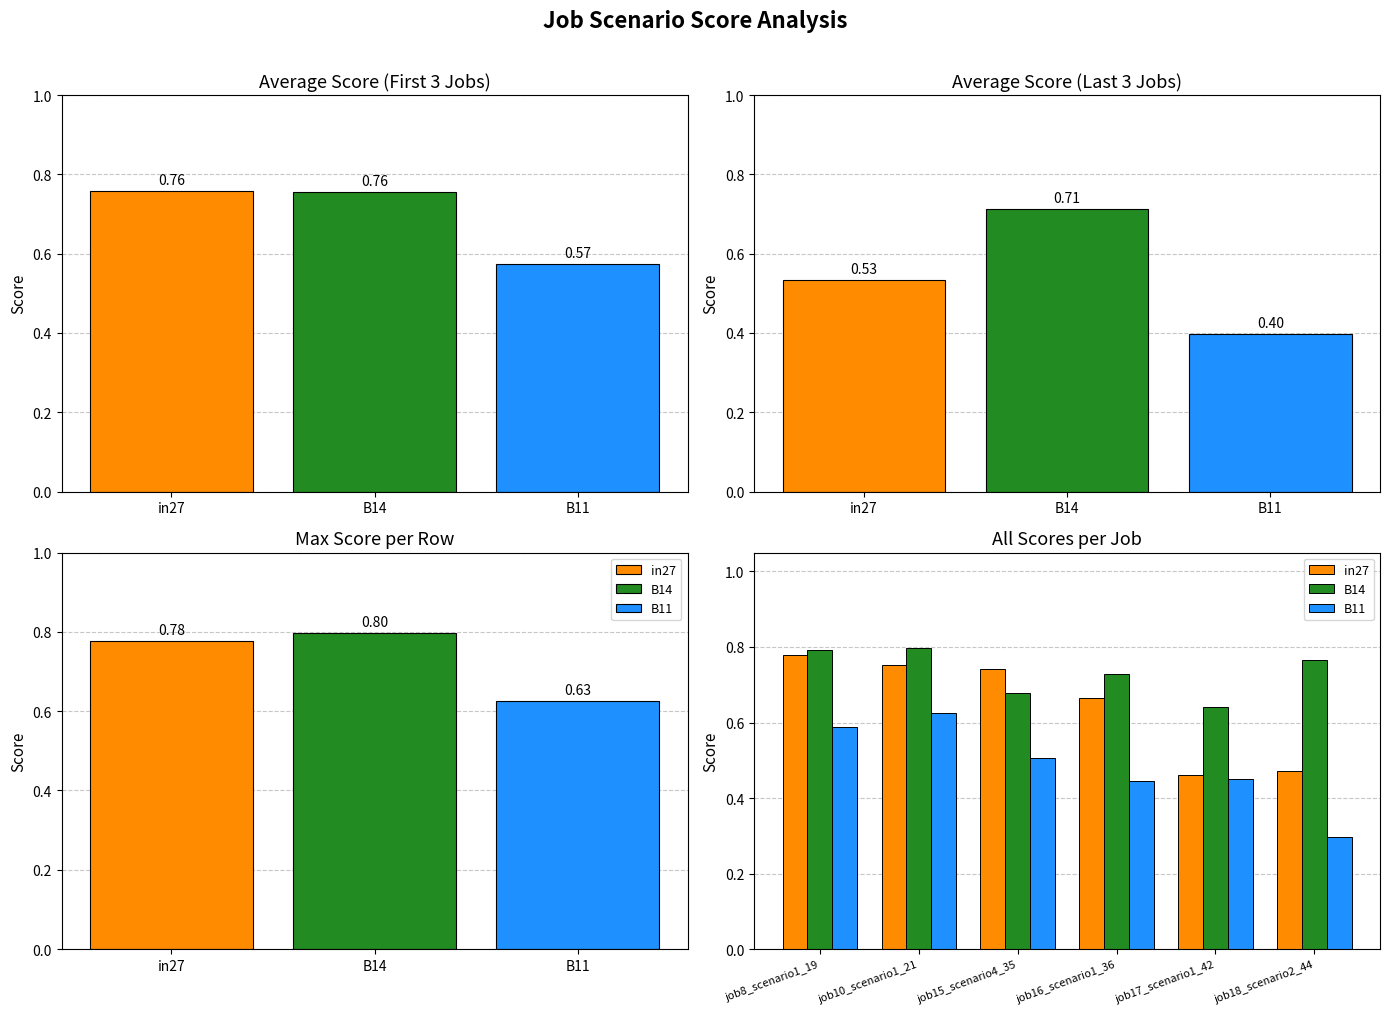

What is the label of the 5th bar from the left?

job17_scenario1_42